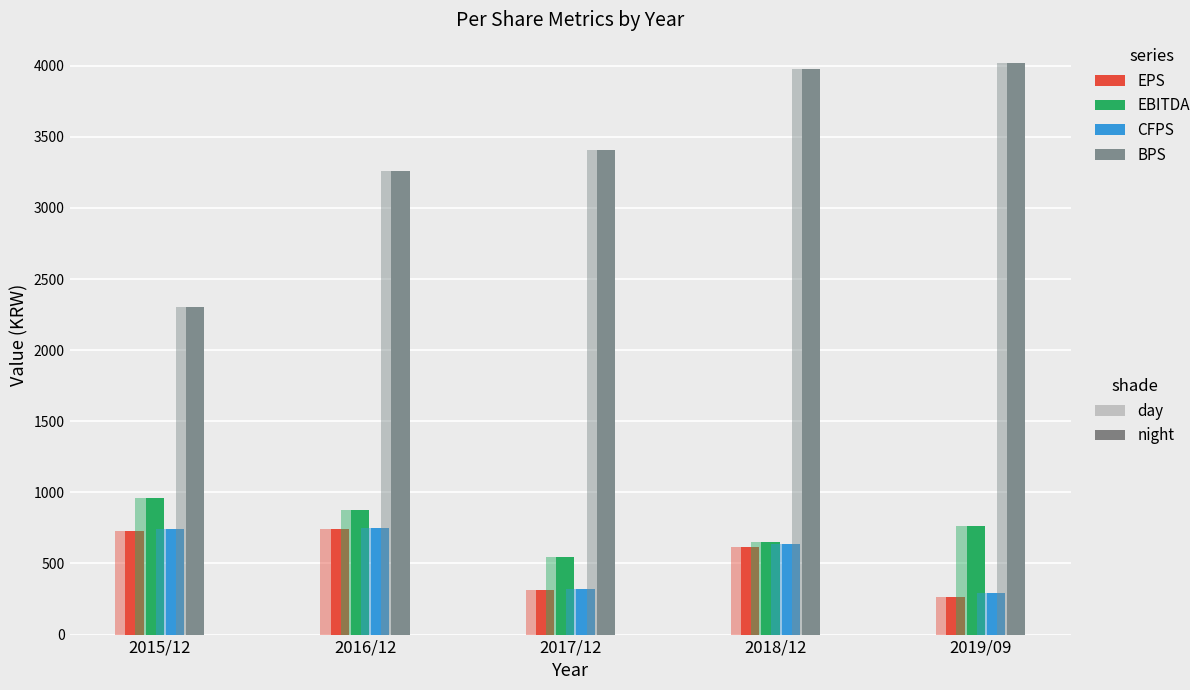

How many groups of bars are there?

5